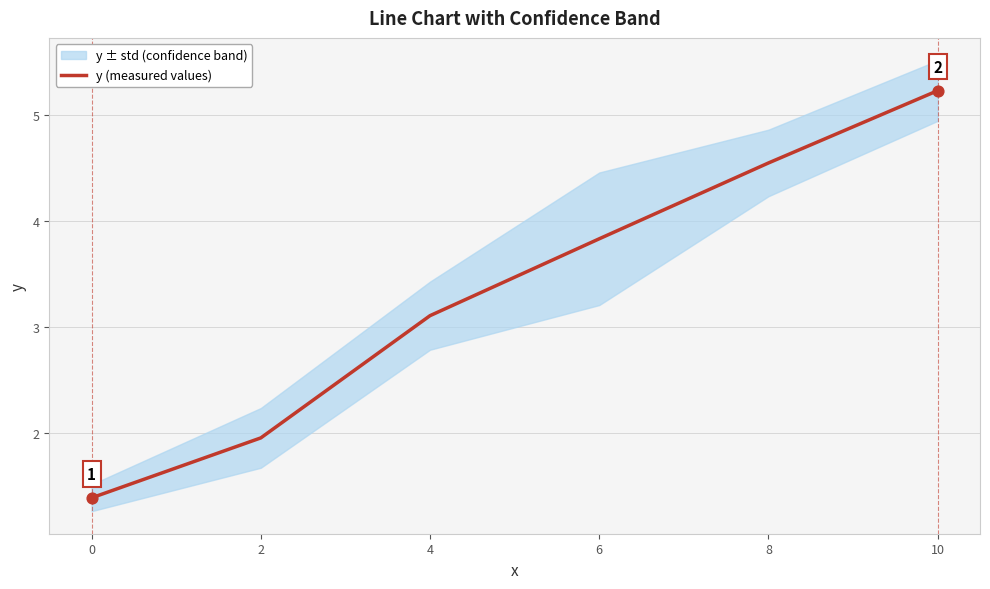

Between 6 and 10, which is larger?

10